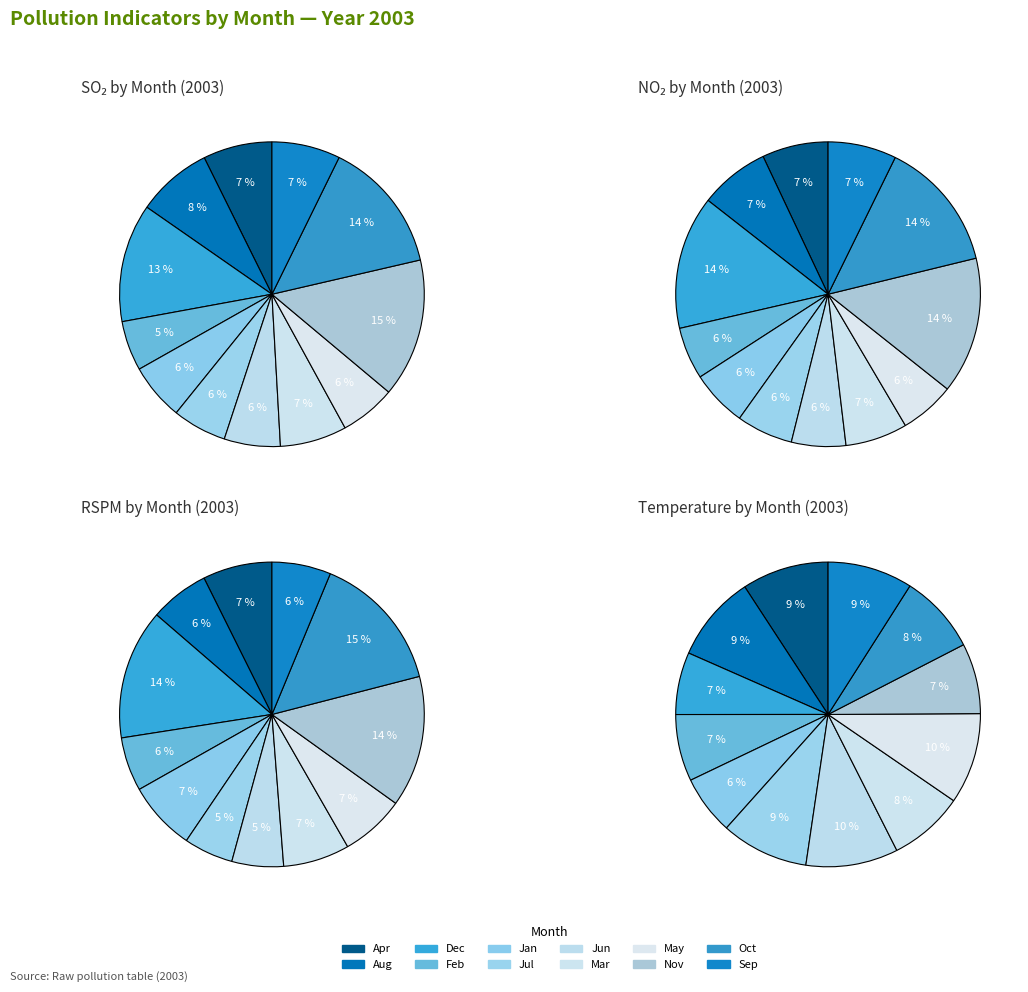

How many slices are in this pie chart?

12